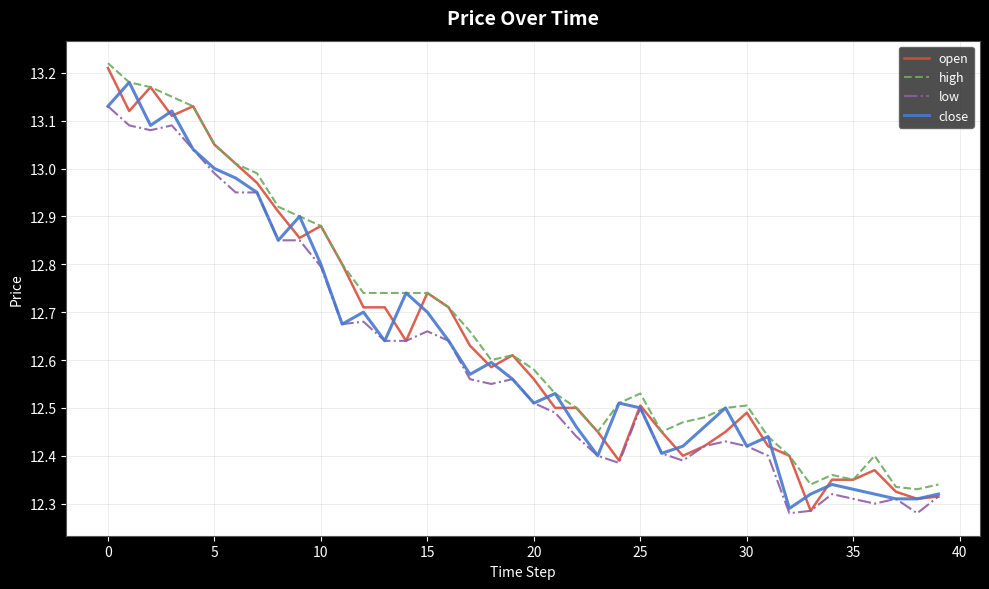

Is this an area chart (filled region under the line)?

No